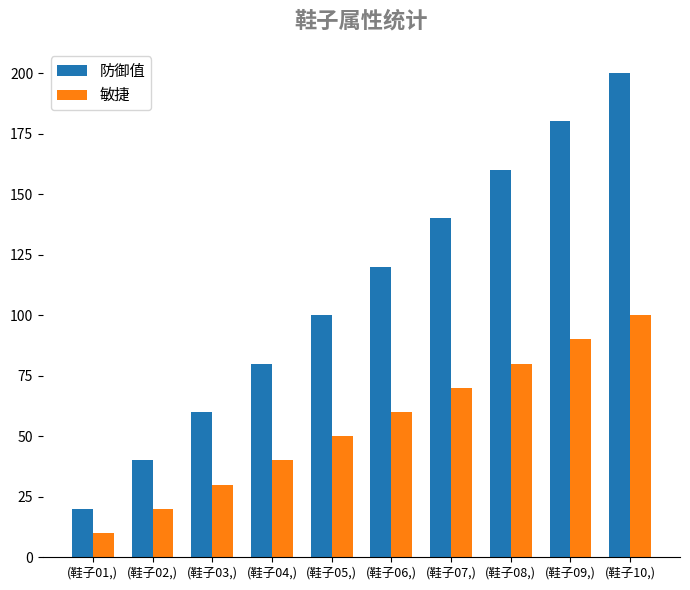

What is the difference between the second highest and minimum values in the 防御值 series?

160